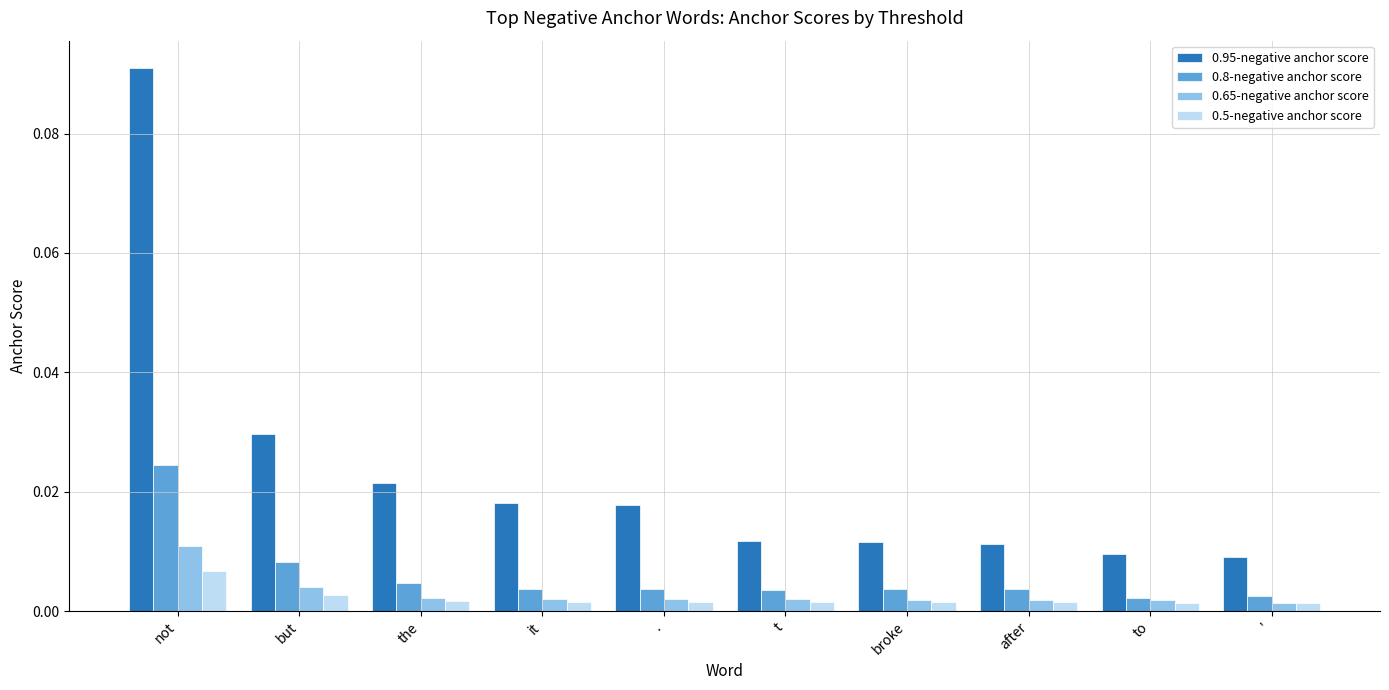

Which series has the largest range (max minus min)?

0.95-negative anchor score